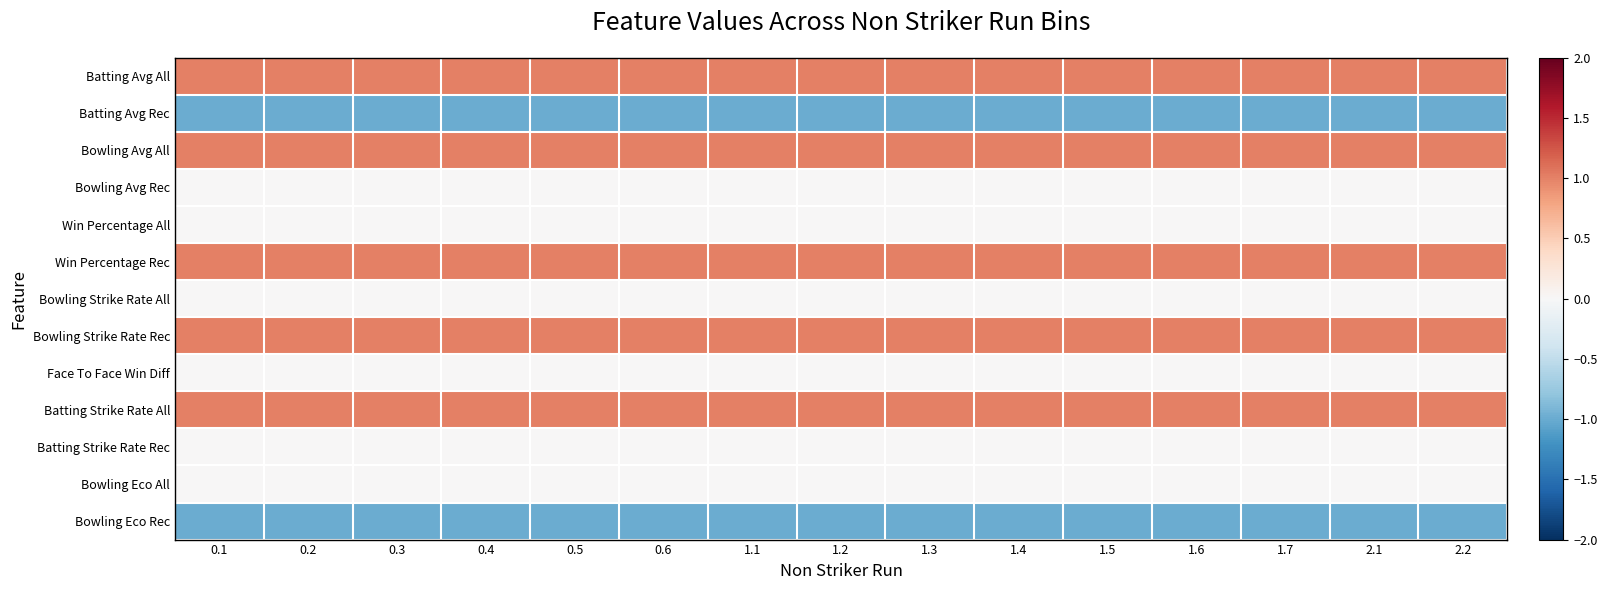

What is the total value across all series at 1.7?

3